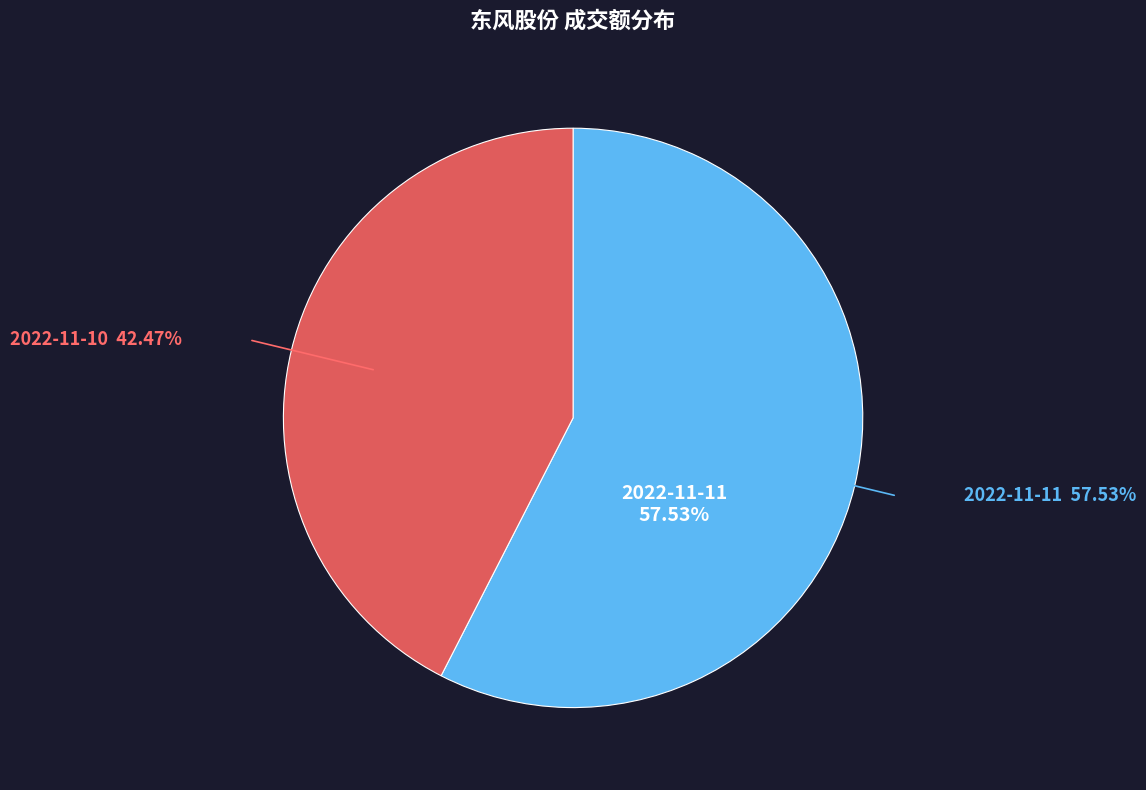

To the nearest percent, what is the difference between the largest and smallest slice percentages?

15%